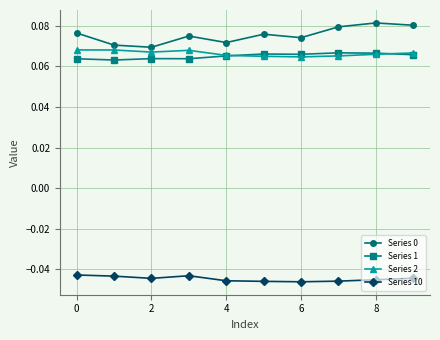

True or false: Series 10 has more than 0 interior local peaks.

True